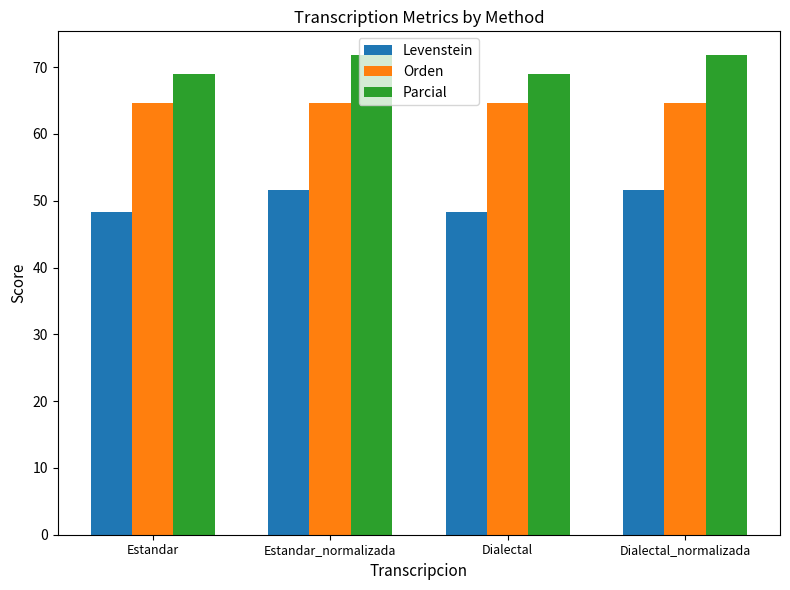

What is the lowest value of the Levenstein series?

48.3